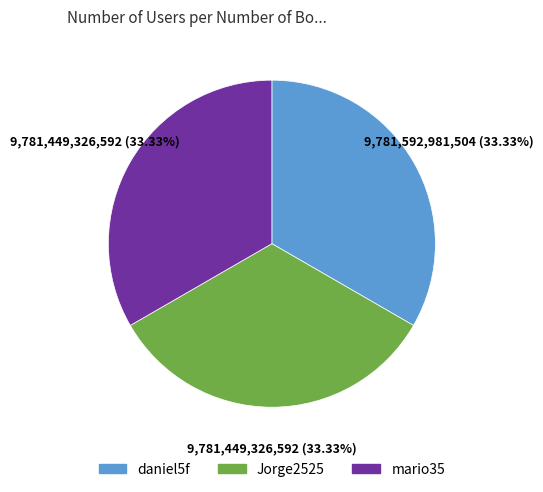

What is the ratio of the value at Jorge2525 to the value at mario35?

1.0